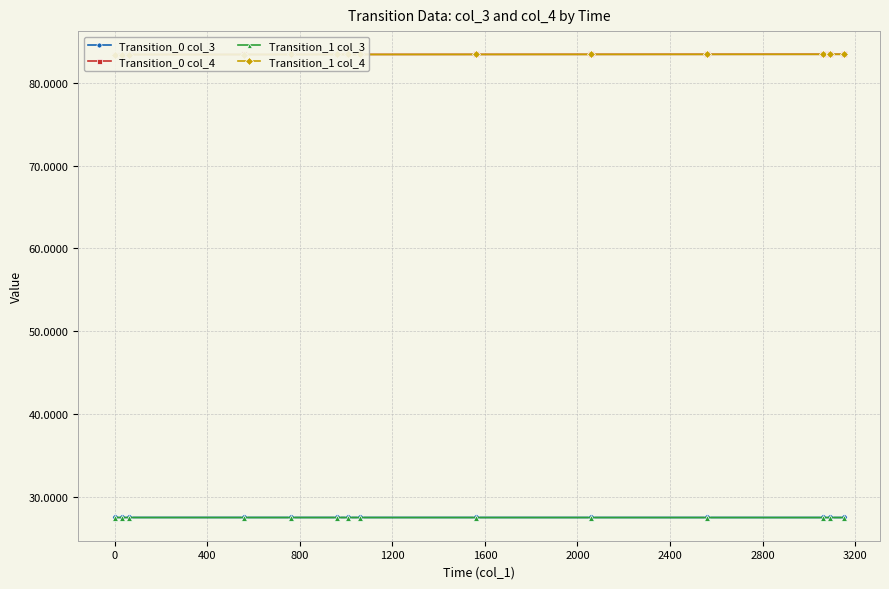

How many lines are shown in the chart?

4